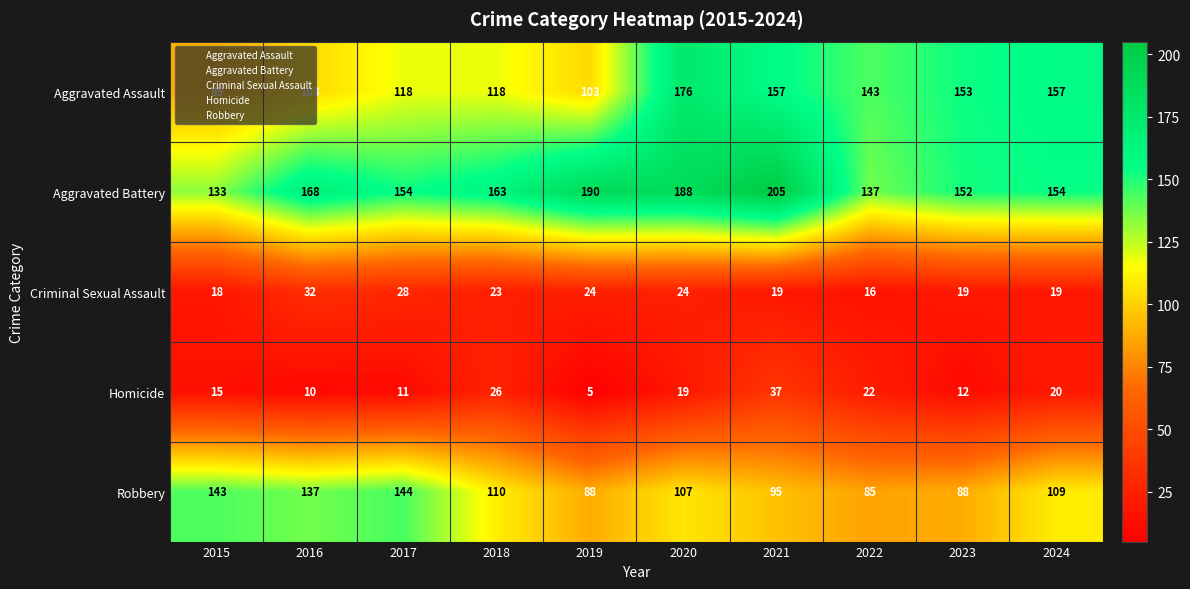

Rank the series at 2022 from lowest to highest value.

Criminal Sexual Assault, Homicide, Robbery, Aggravated Battery, Aggravated Assault